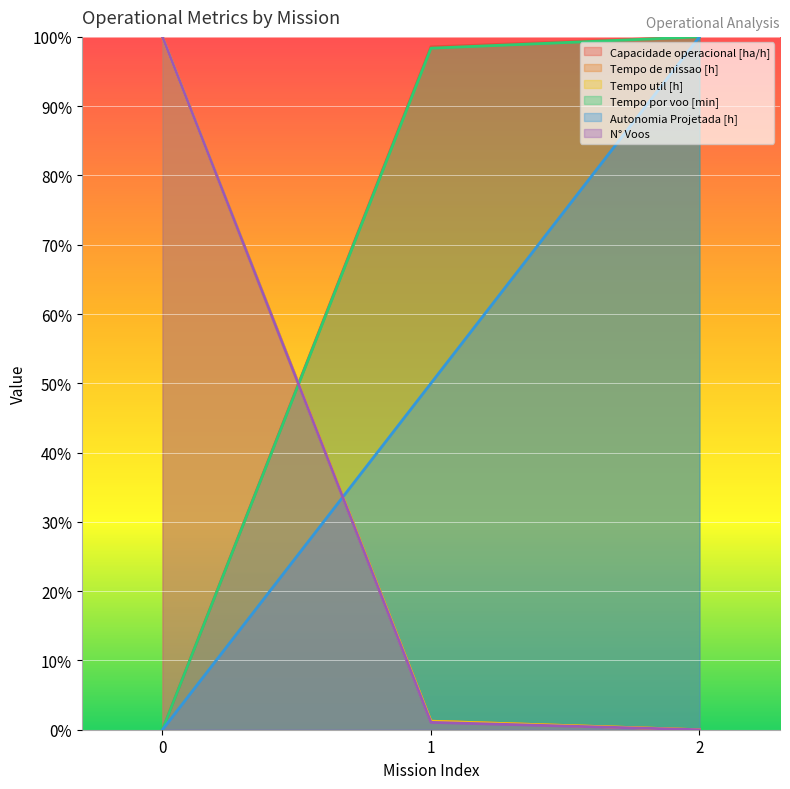

List the series in order of their peak value, highest first.

Capacidade operacional [ha/h], Tempo de missao [h], Tempo util [h], Tempo por voo [min], Autonomia Projetada [h], N° Voos